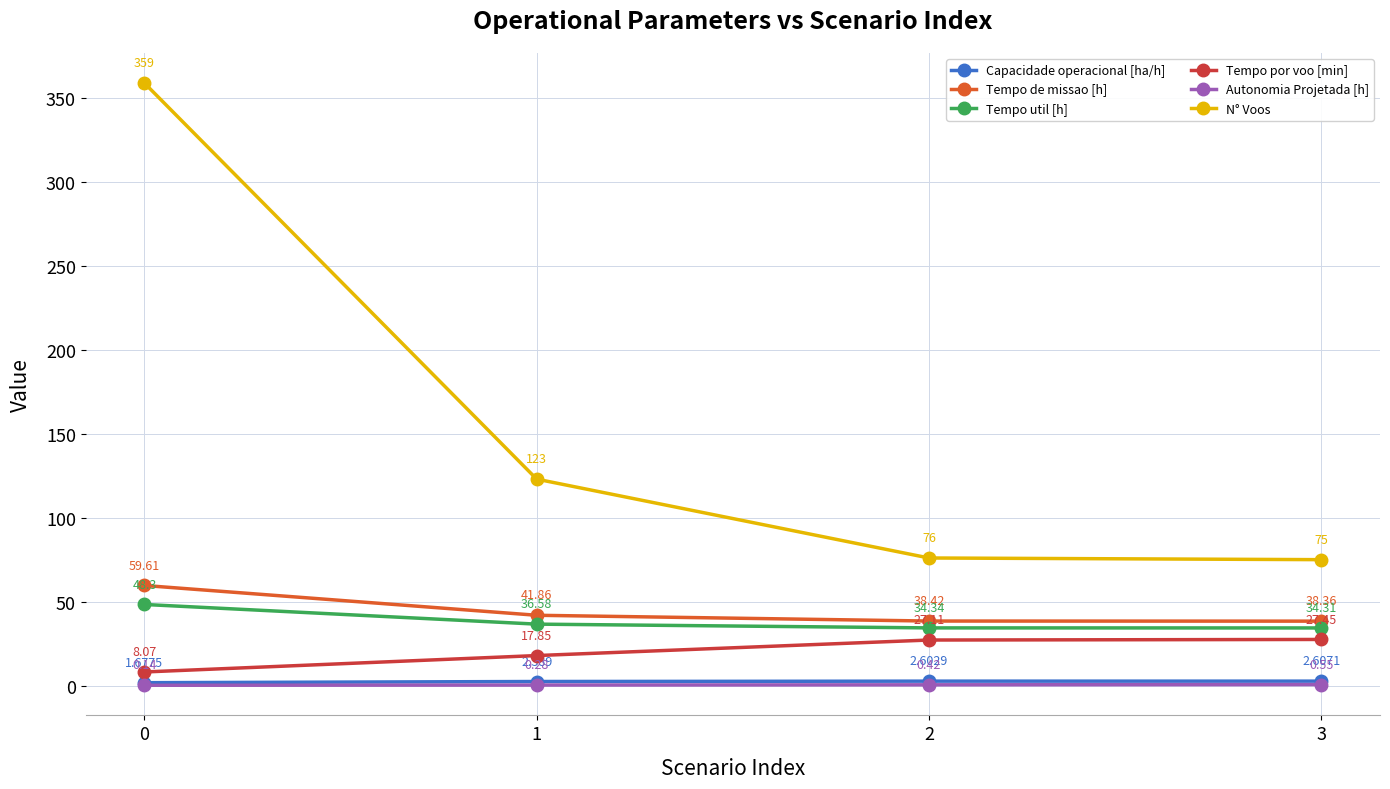

Between 2 and 3, which series saw the biggest shift?

N° Voos